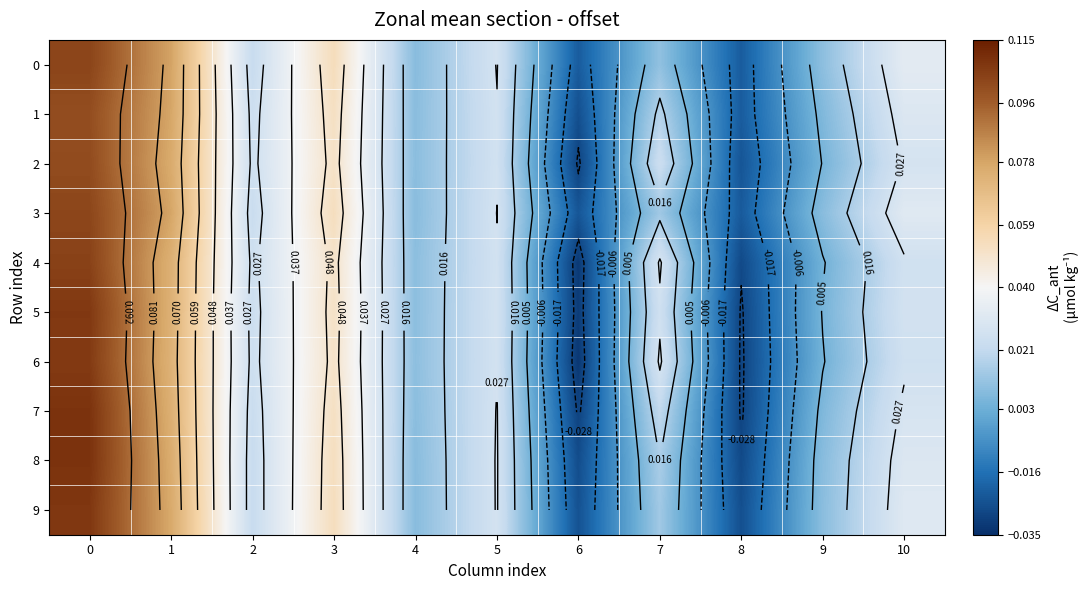

How many data points in 7 are above 0?

9